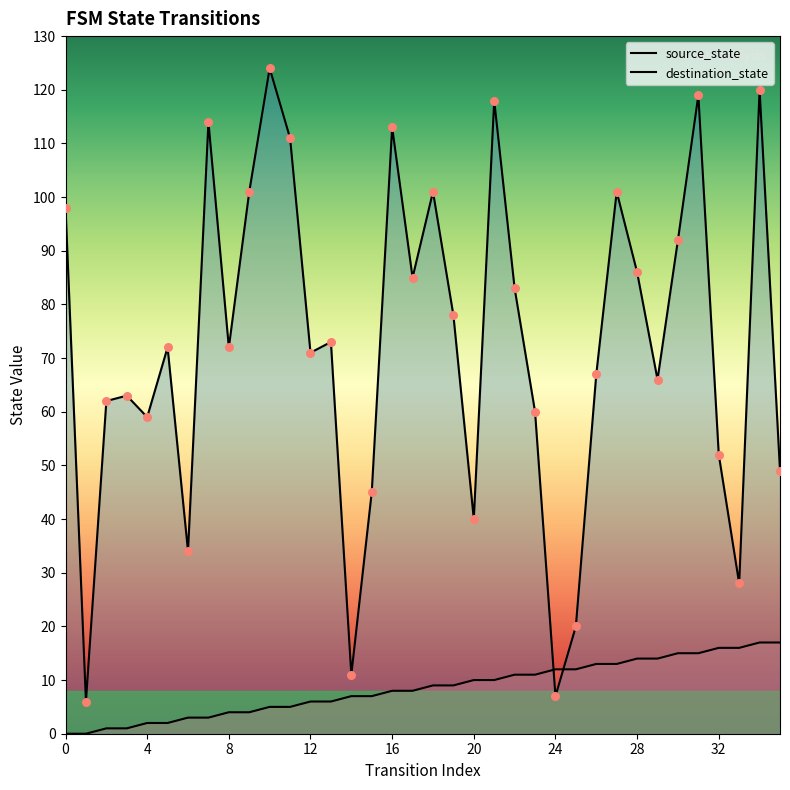

At how many categories does at least one series exceed 83?

14